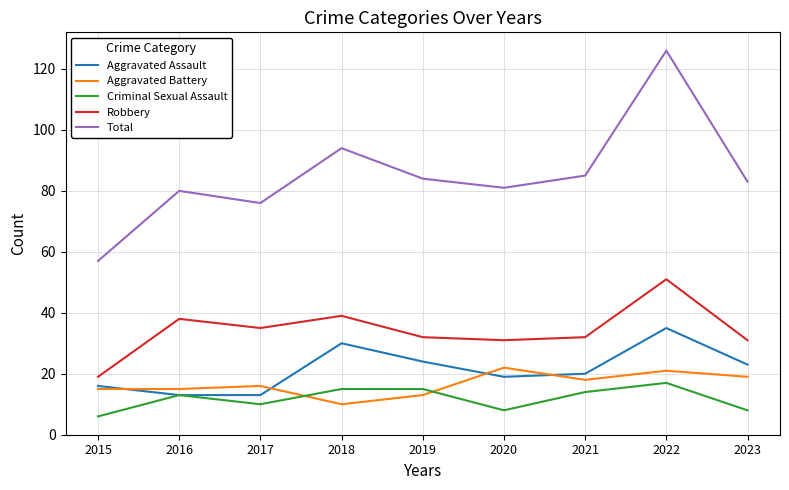

Does the chart have visible grid lines?

Yes